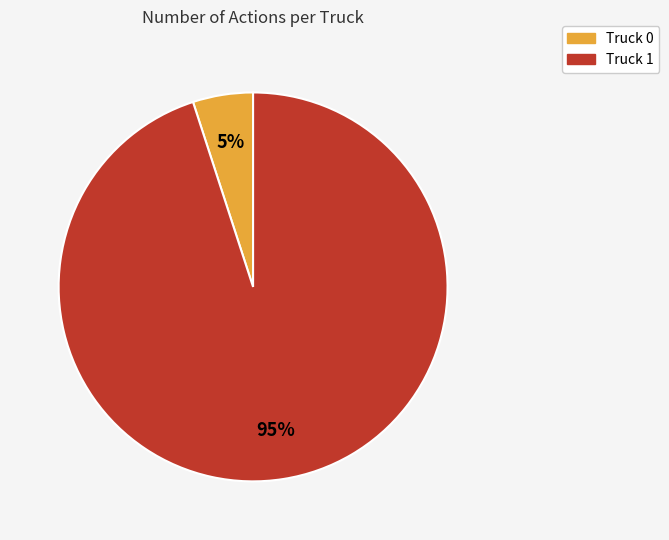

Do Truck 0 and Truck 1 together represent more than half of the pie?

Yes